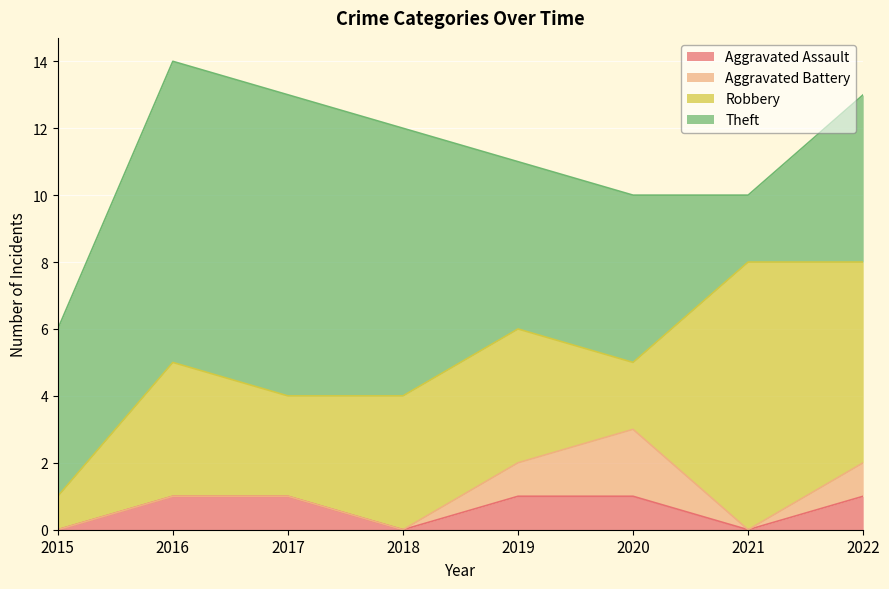

What is the total value across all series at 2018?

12